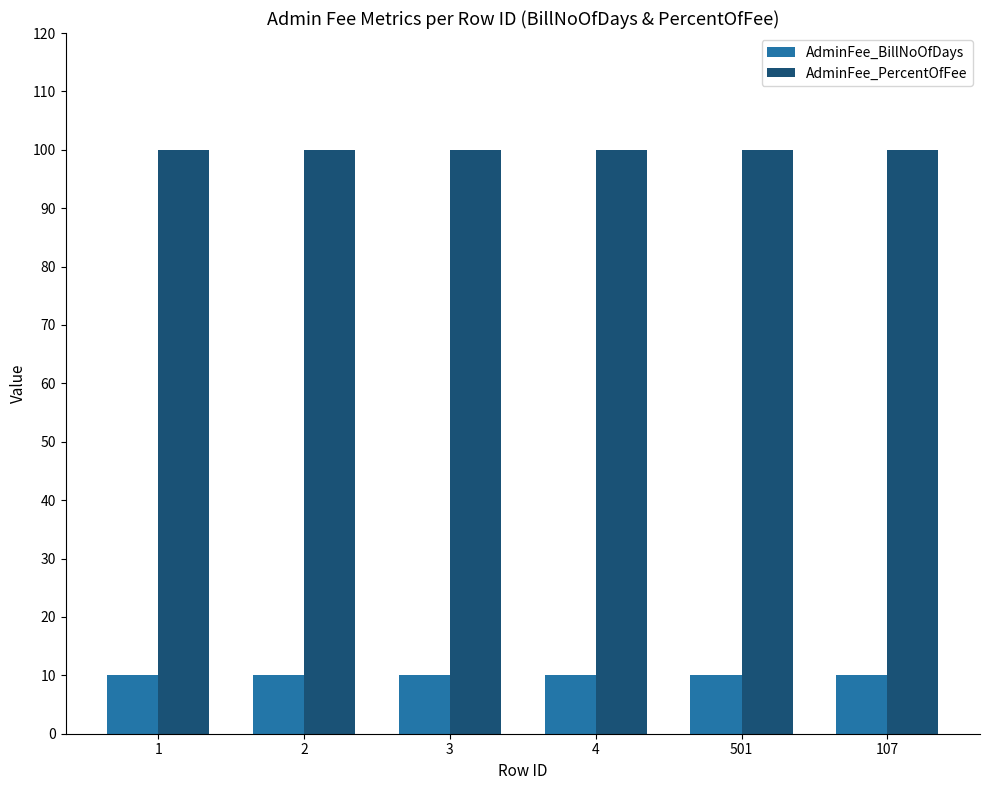

What is the sum of the AdminFee_BillNoOfDays values at 501 and 1?

20